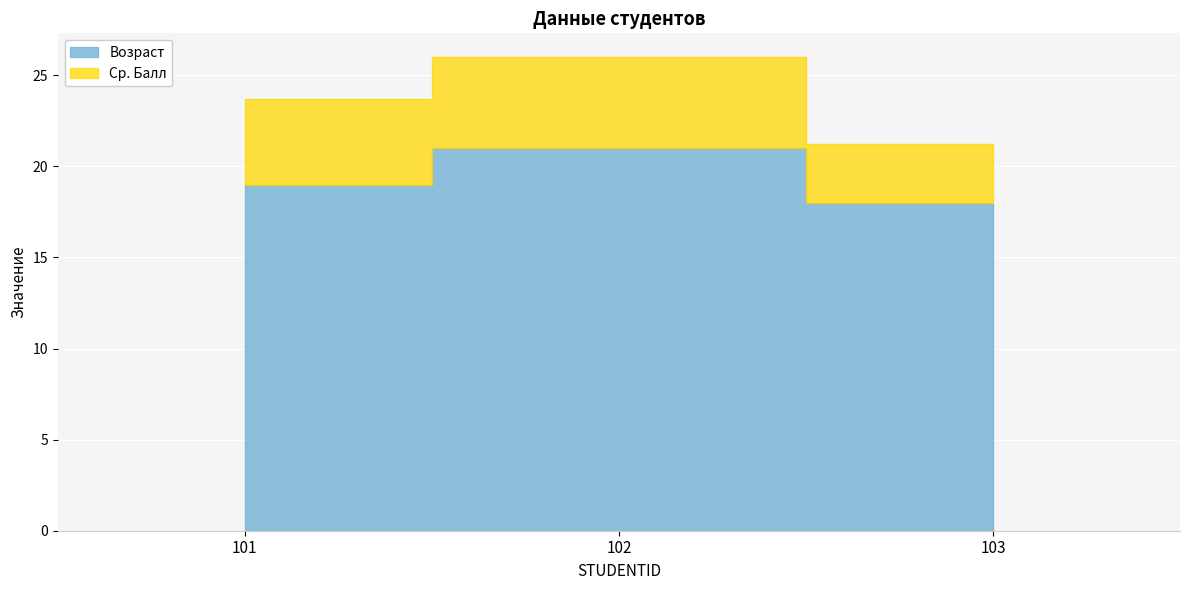

How many data points in Ср. Балл are less than 4?

1